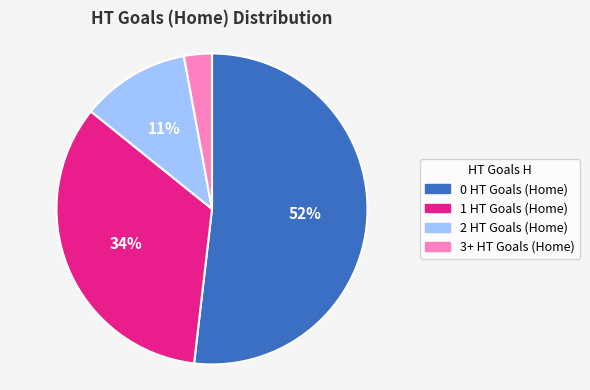

Count the number of slices in the pie.

4